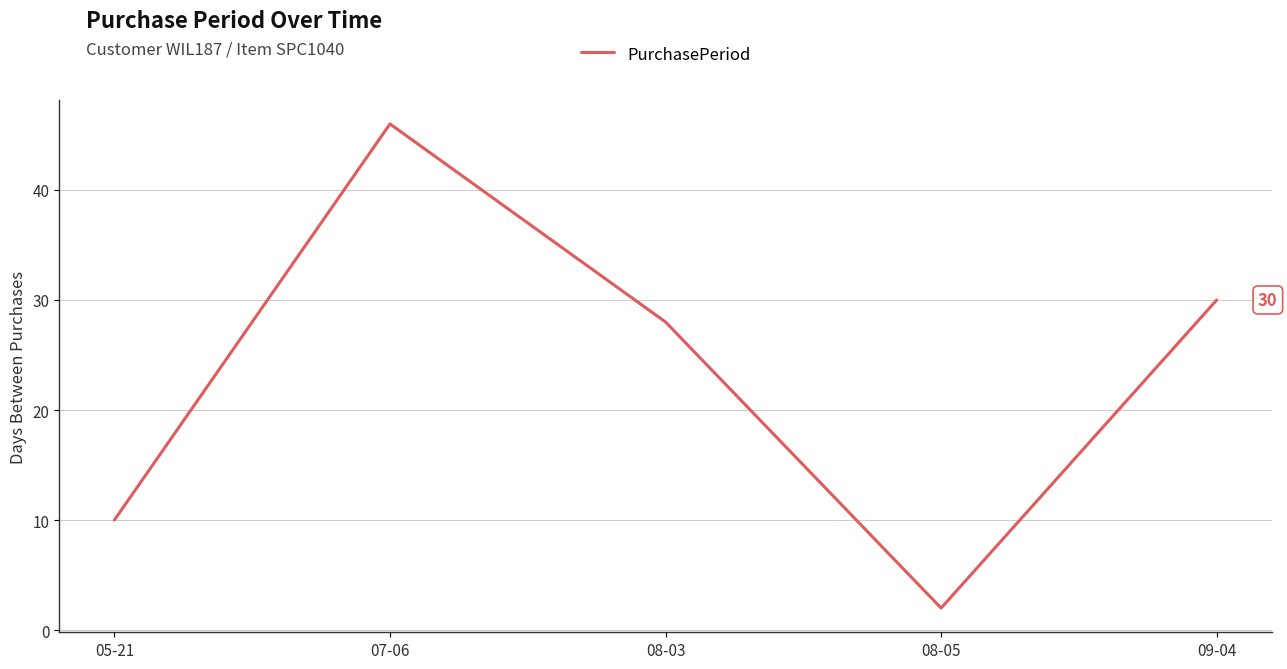

Between 08-05 and 05-21, which is larger?

05-21